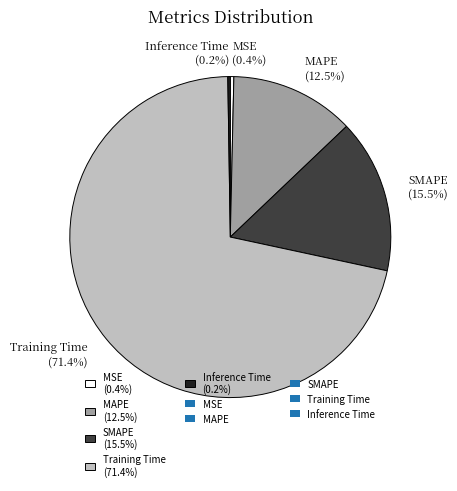

What percentage is NOT represented by MSE (0.4%)?

99.6%